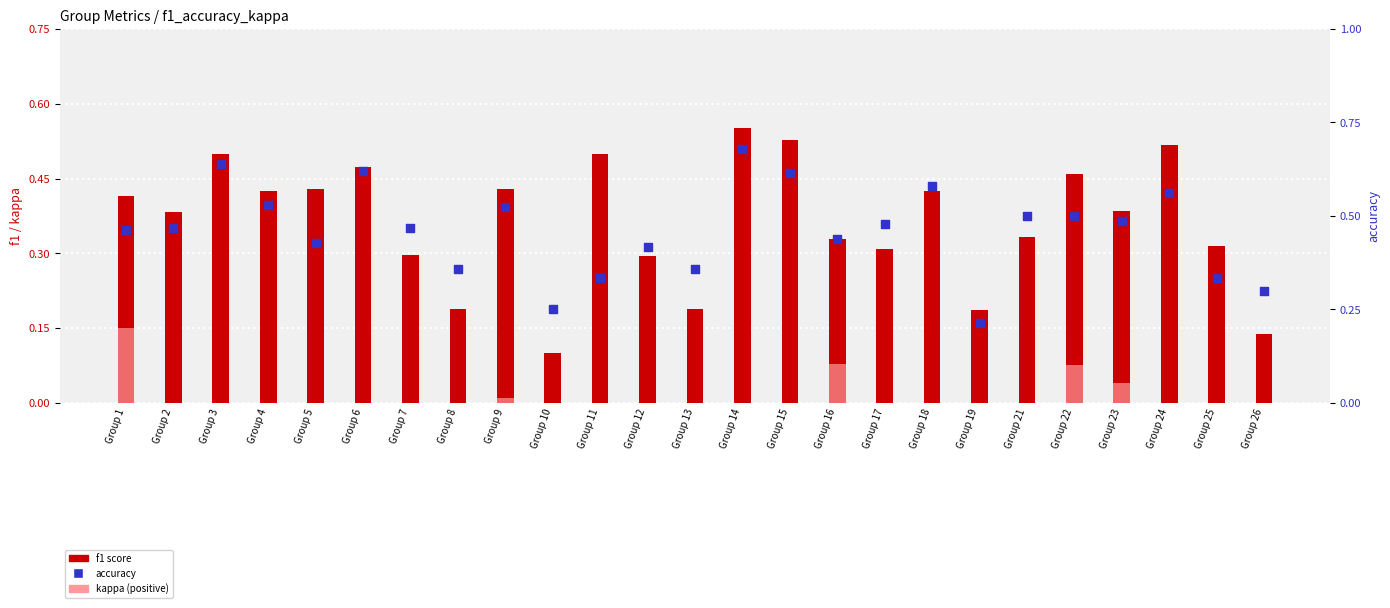

Is the value of kappa (positive) at Group 6 greater than the value of accuracy at Group 9?

No